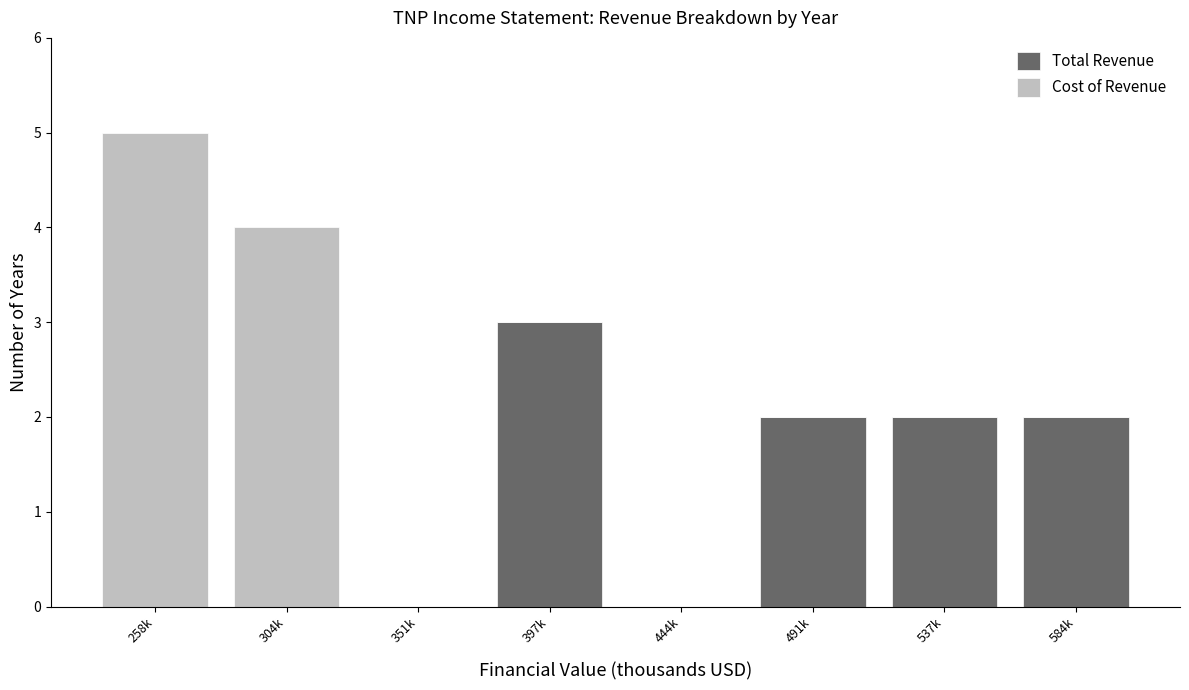

Reading right to left, list the values for the Total Revenue series.

584k=2	537k=2	491k=2	444k=0	397k=3	351k=0	304k=0	258k=0